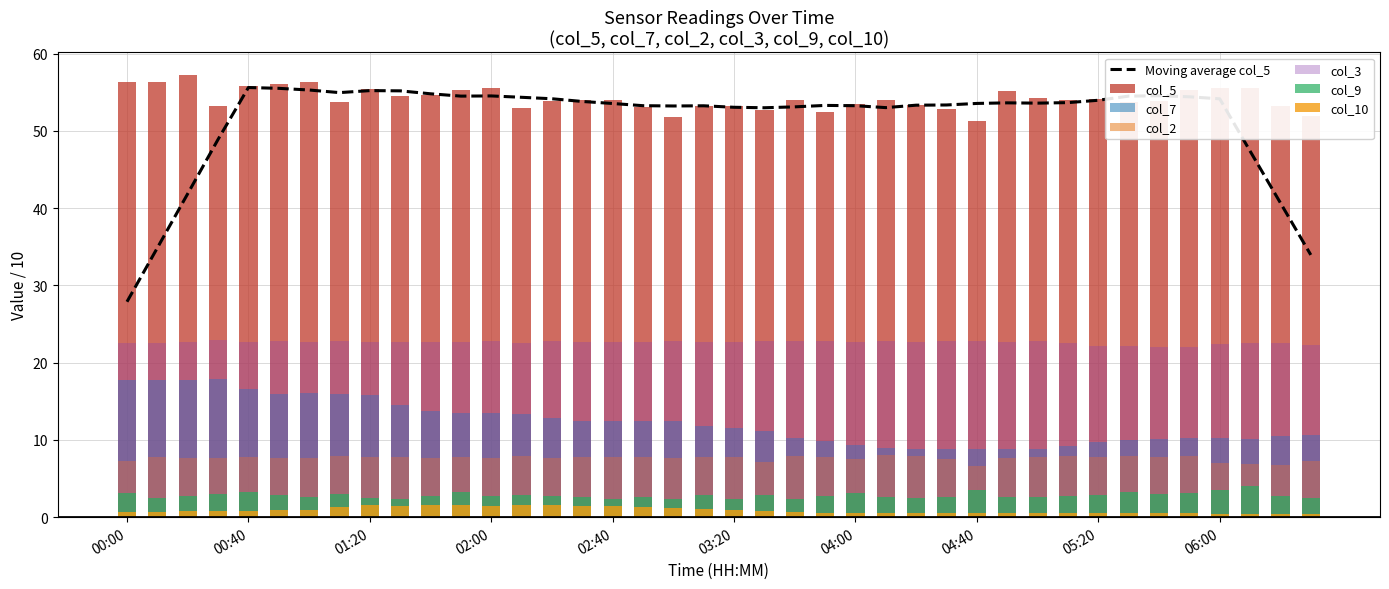

What is the label of the 18th bar from the right?

03:40